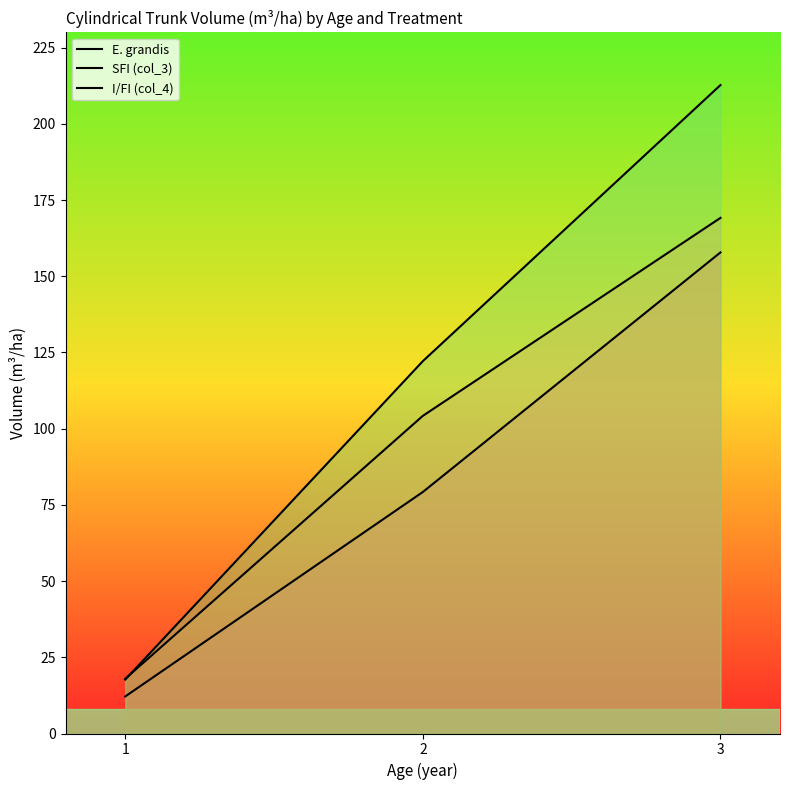

Reading right to left, extract all data points from this chart.

E. grandis: 157.8	79.2	12.1
SFI (col_3): 169.1	104.2	17.9
I/FI (col_4): 212.7	122.1	17.7